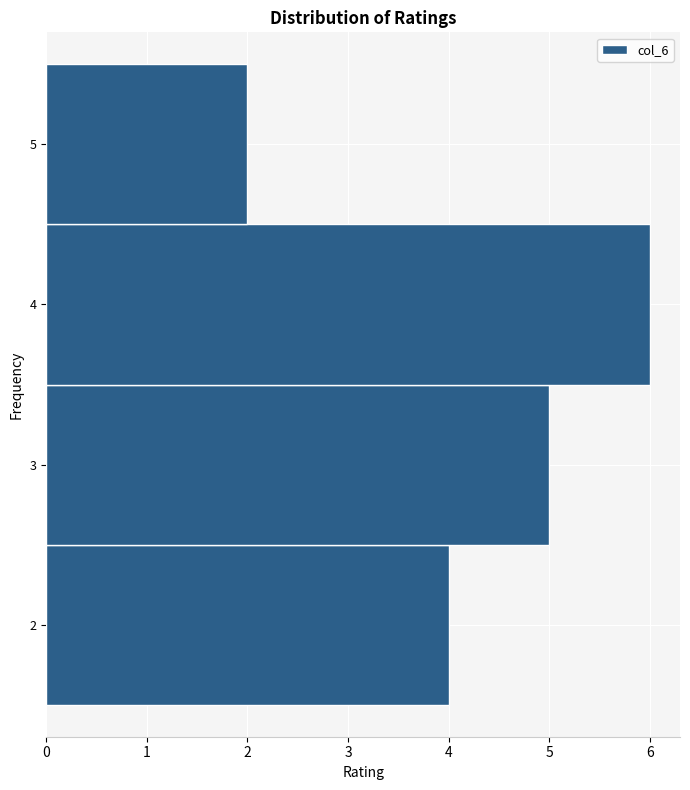

Which range on the y-axis has the longest bar?

3.5 to 4.5